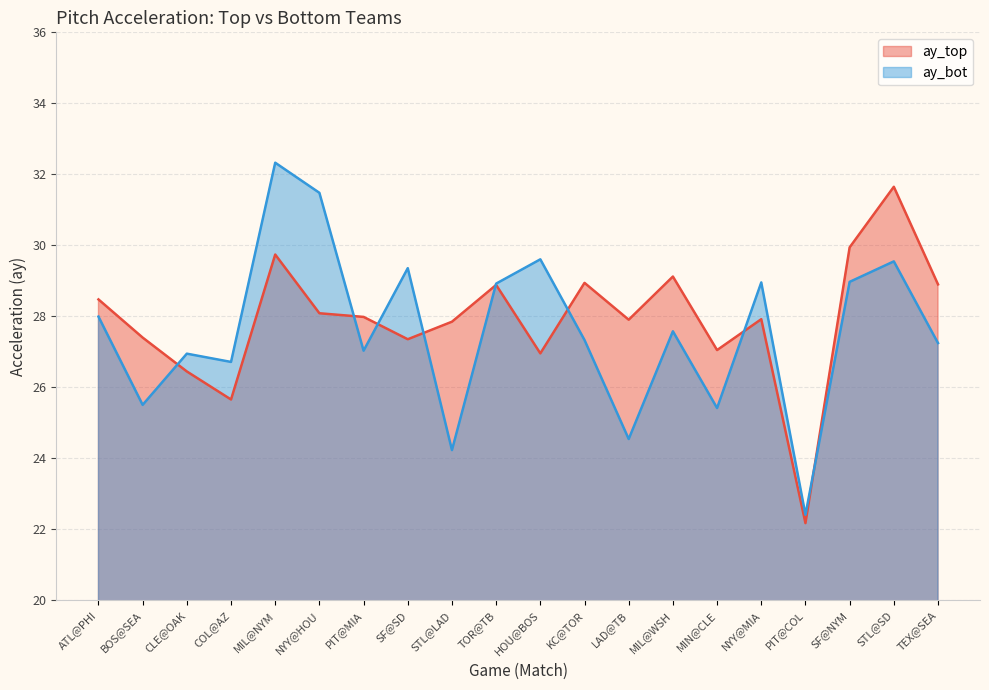

What is the average value of the ay_bot series?

27.6